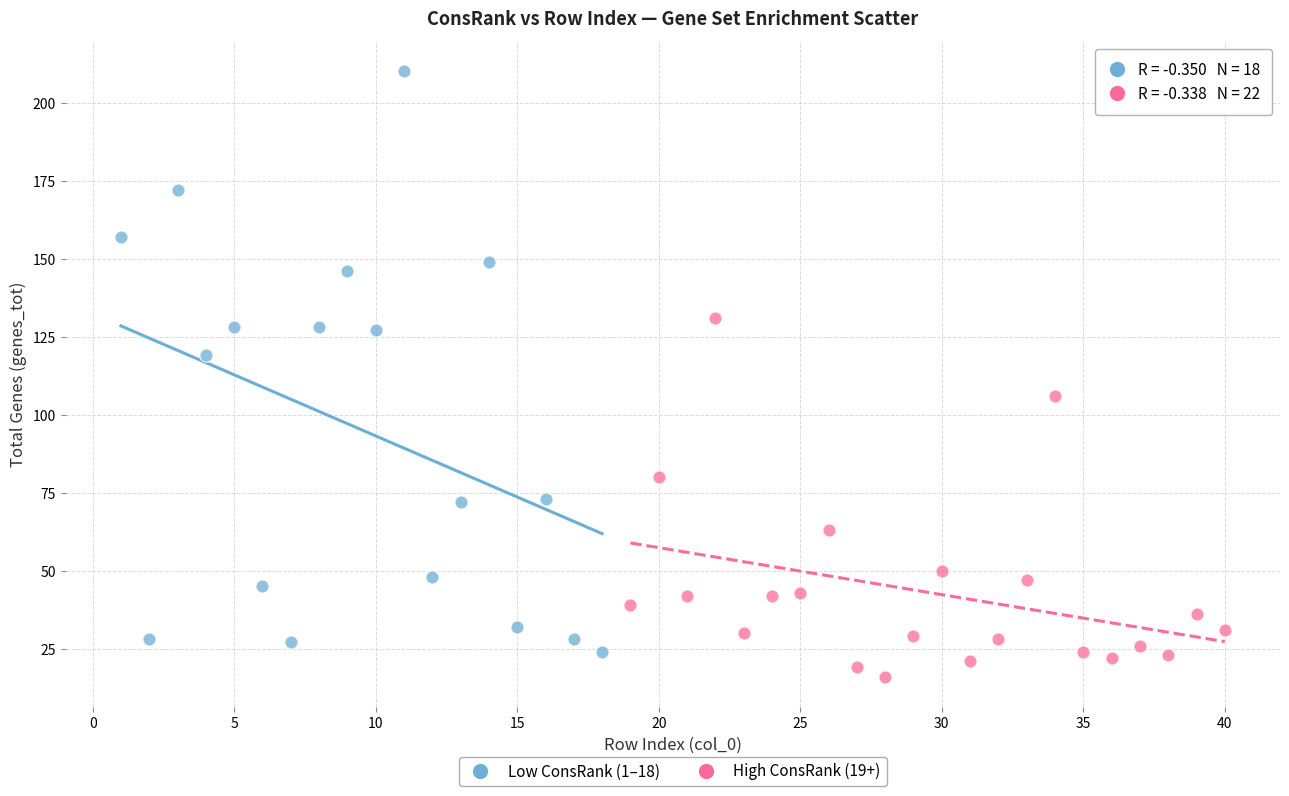

Which series has the widest spread of Y values?

Low ConsRank (1–18)